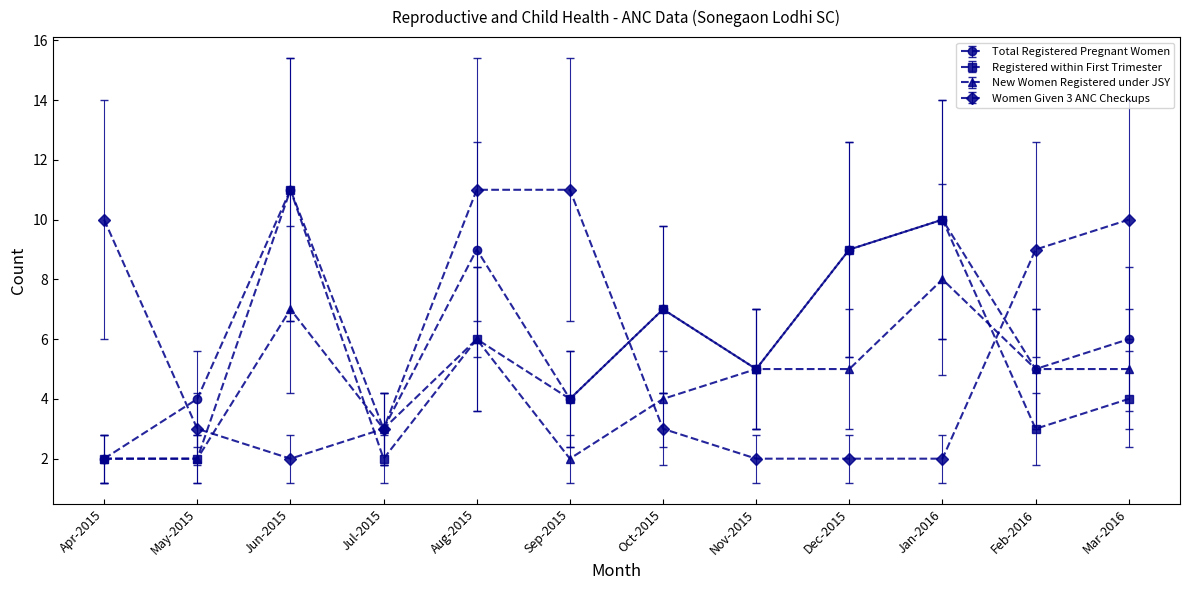

Read the Registered within First Trimester value at Feb-2016.

3